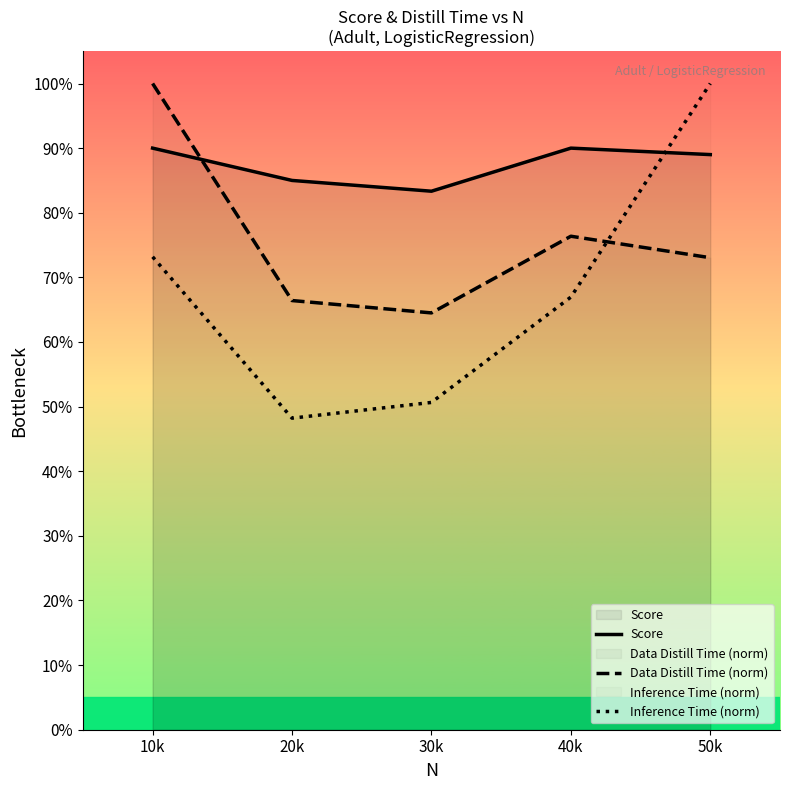

What is the sum of all Inference Time (norm) values?

3.4